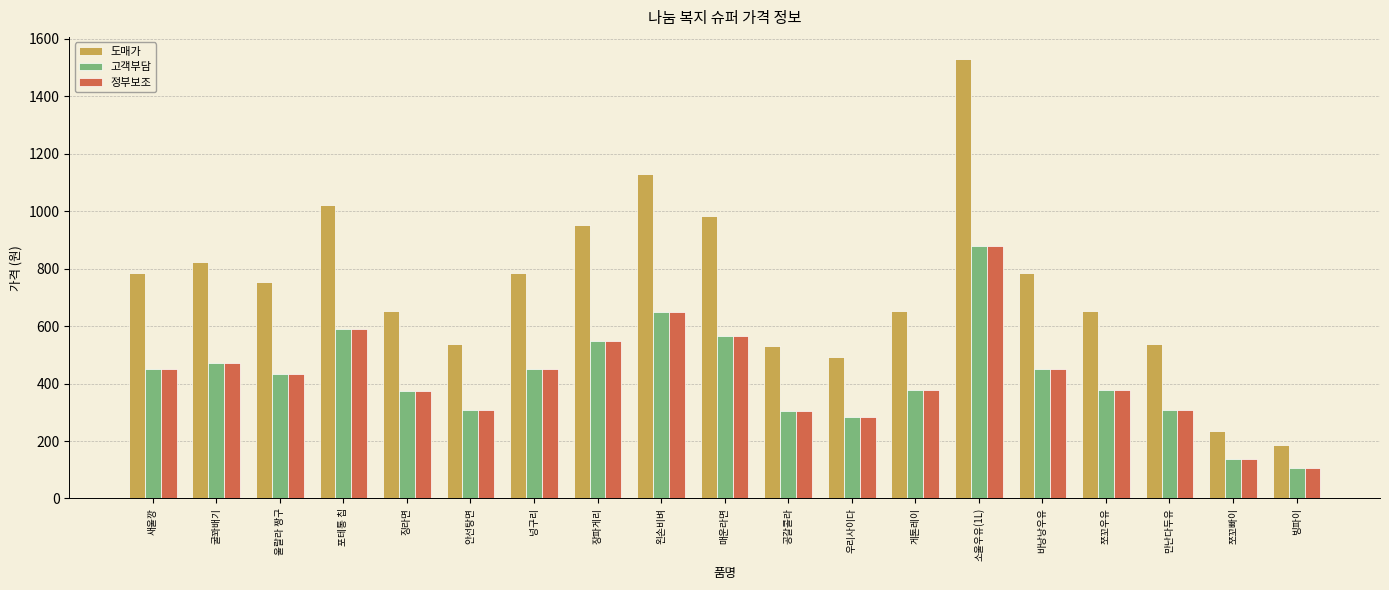

Where is 정부보조 nearest to the value 493?

굴꽈배기